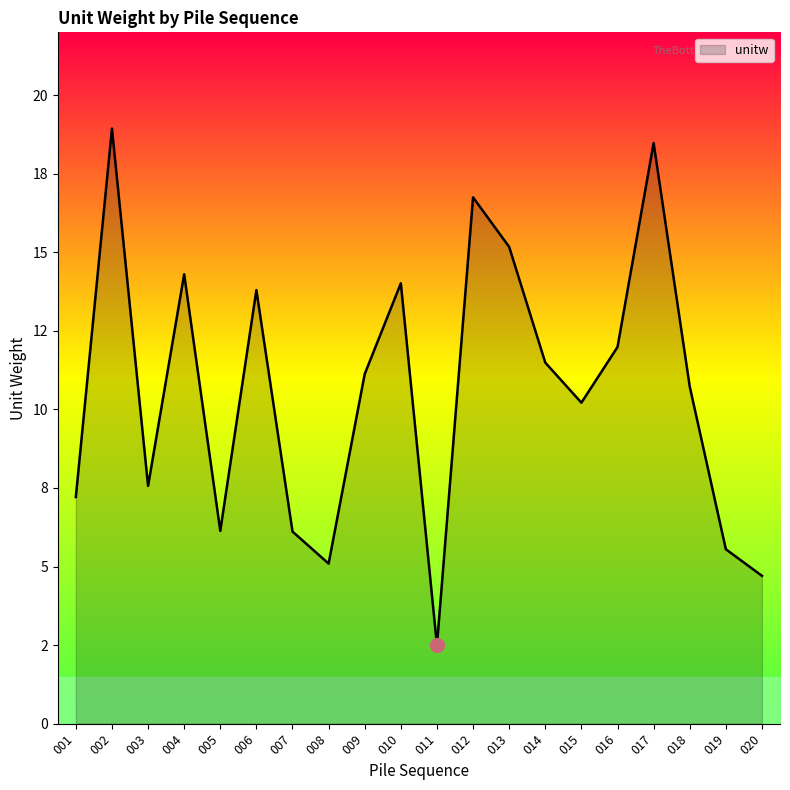

Does the chart have visible grid lines?

No